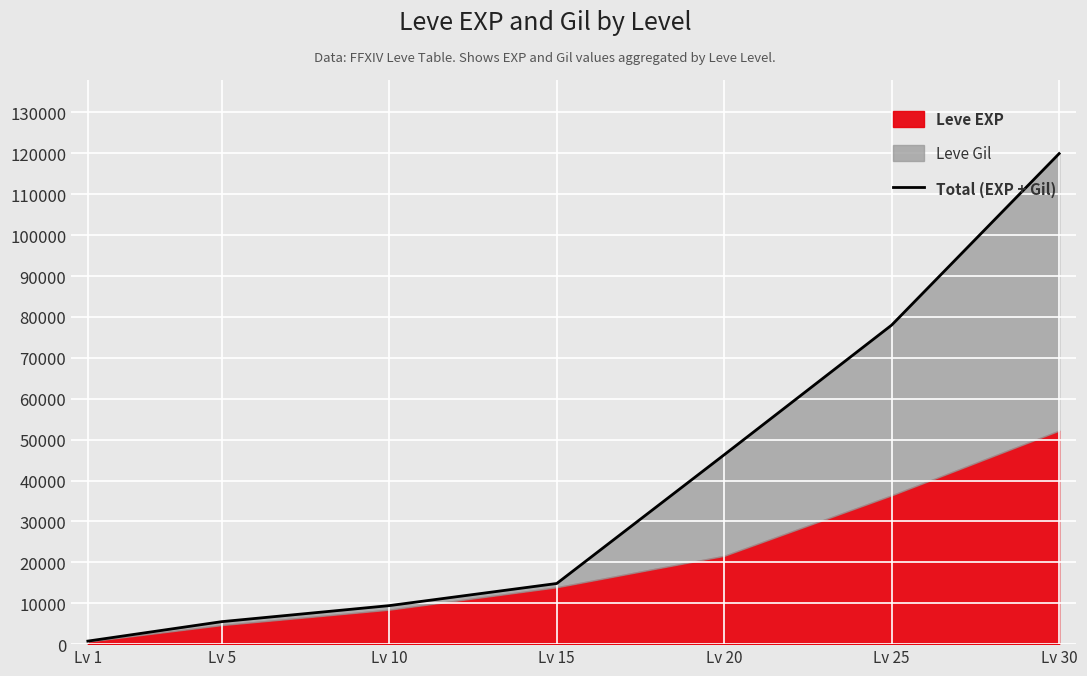

List the labels in order of value, smallest first.

Lv 1, Lv 5, Lv 10, Lv 15, Lv 20, Lv 25, Lv 30